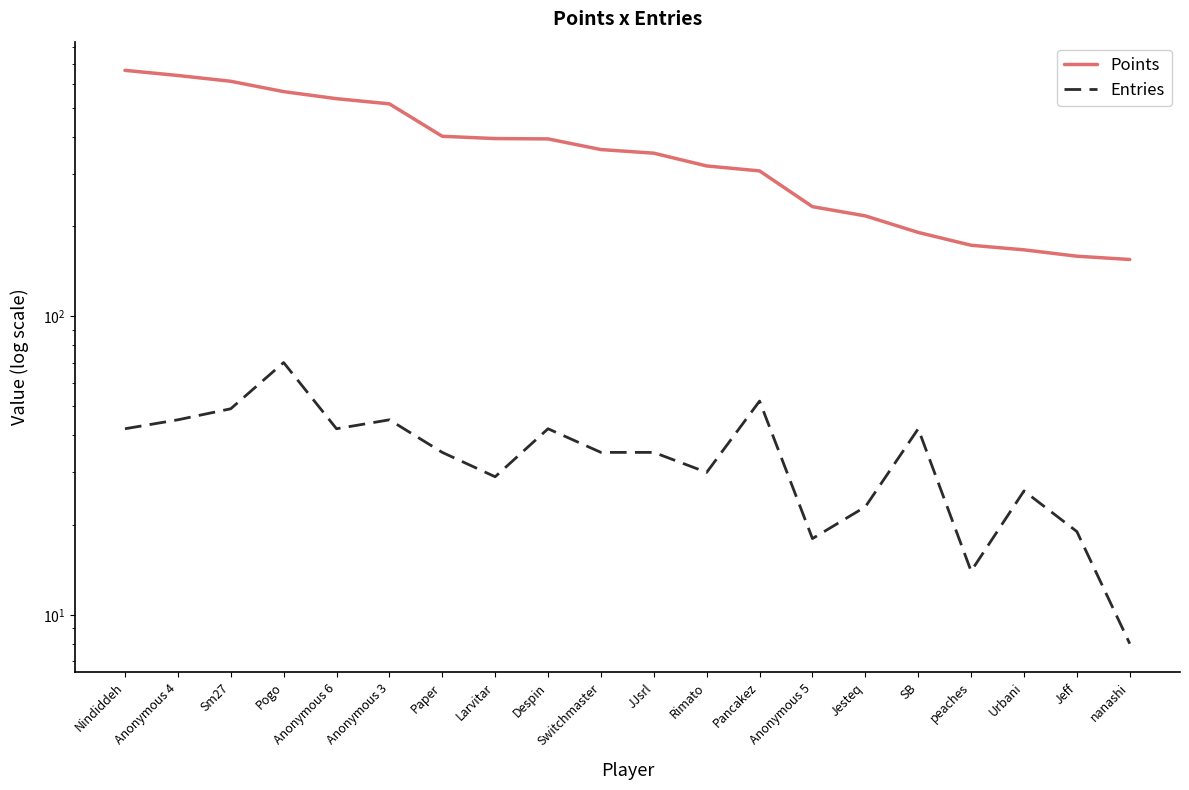

Is this an area chart (filled region under the line)?

No